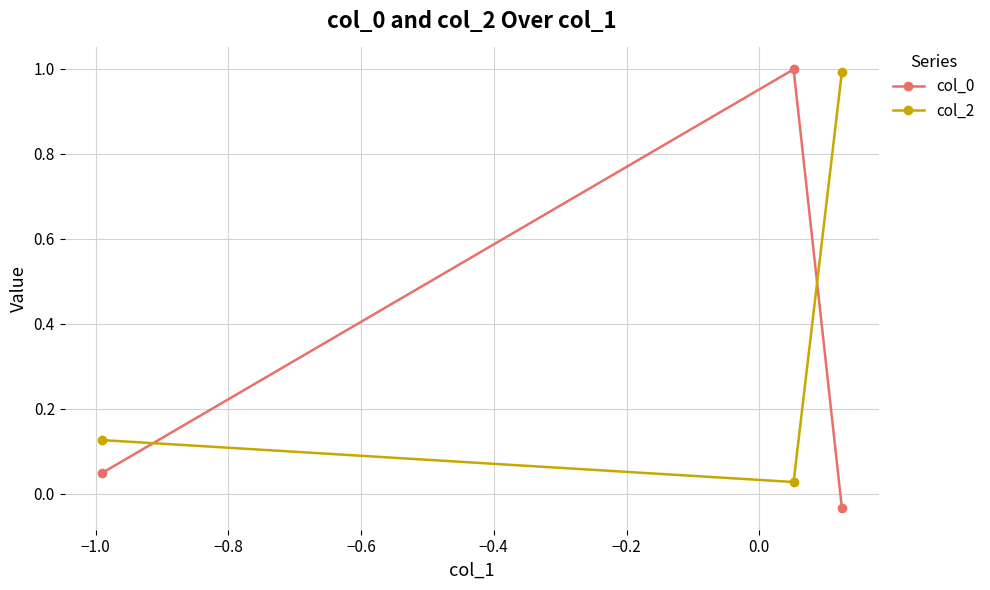

What is the average value of the col_0 series?

0.3